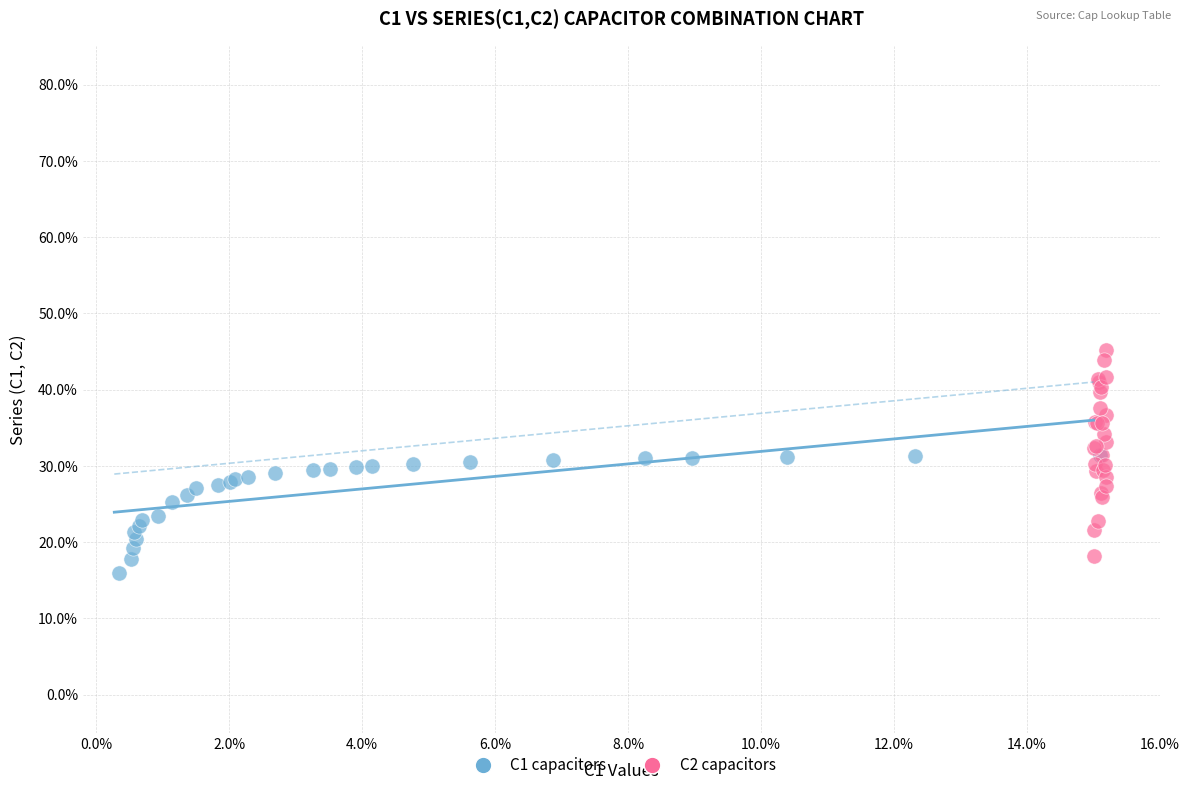

Which series has the widest spread of Y values?

C2 capacitors